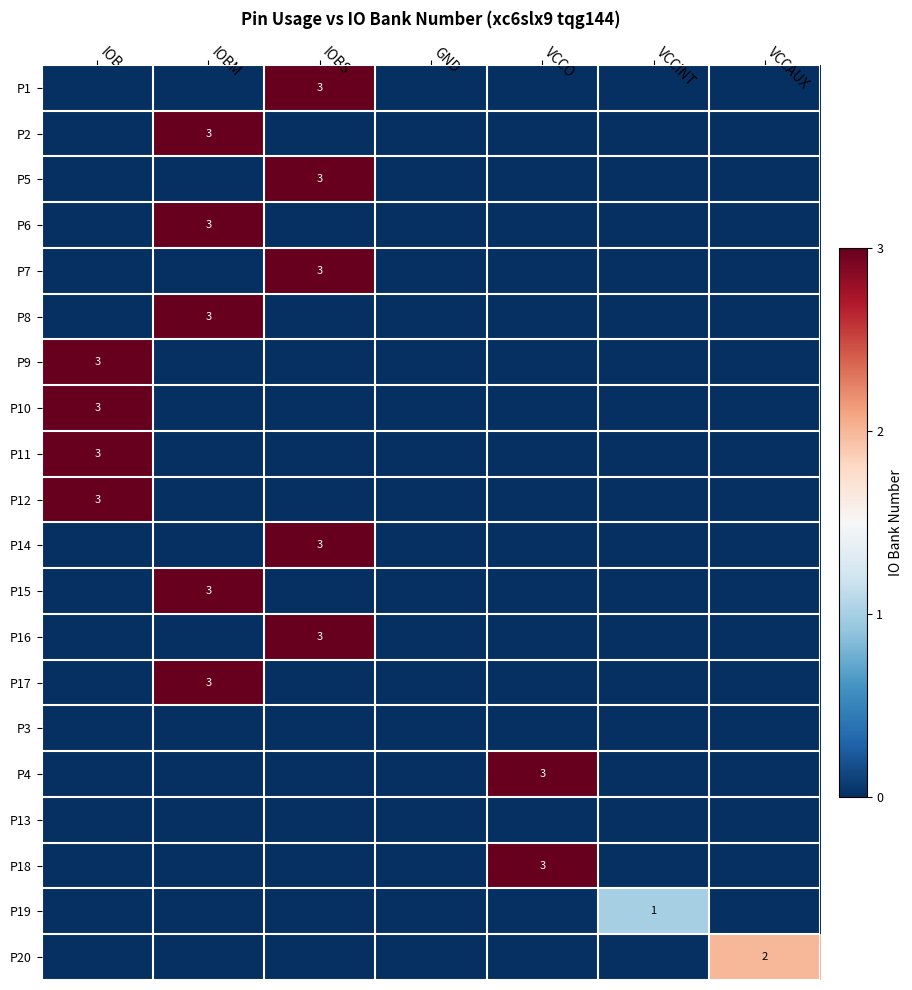

The value of P2 at IOBM is 3. True or false?

True